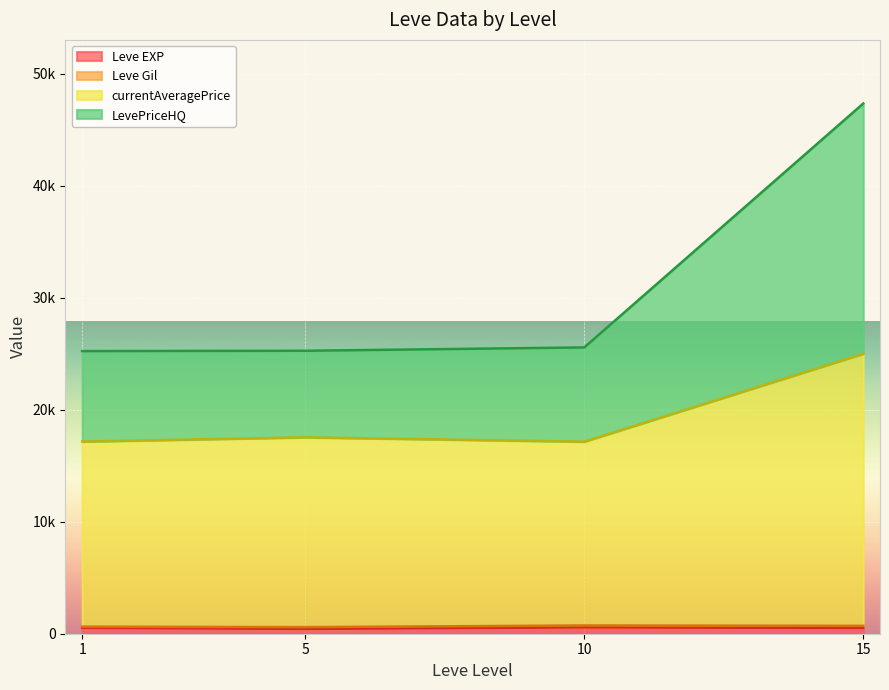

Which has a higher value, 10 or 1?

1